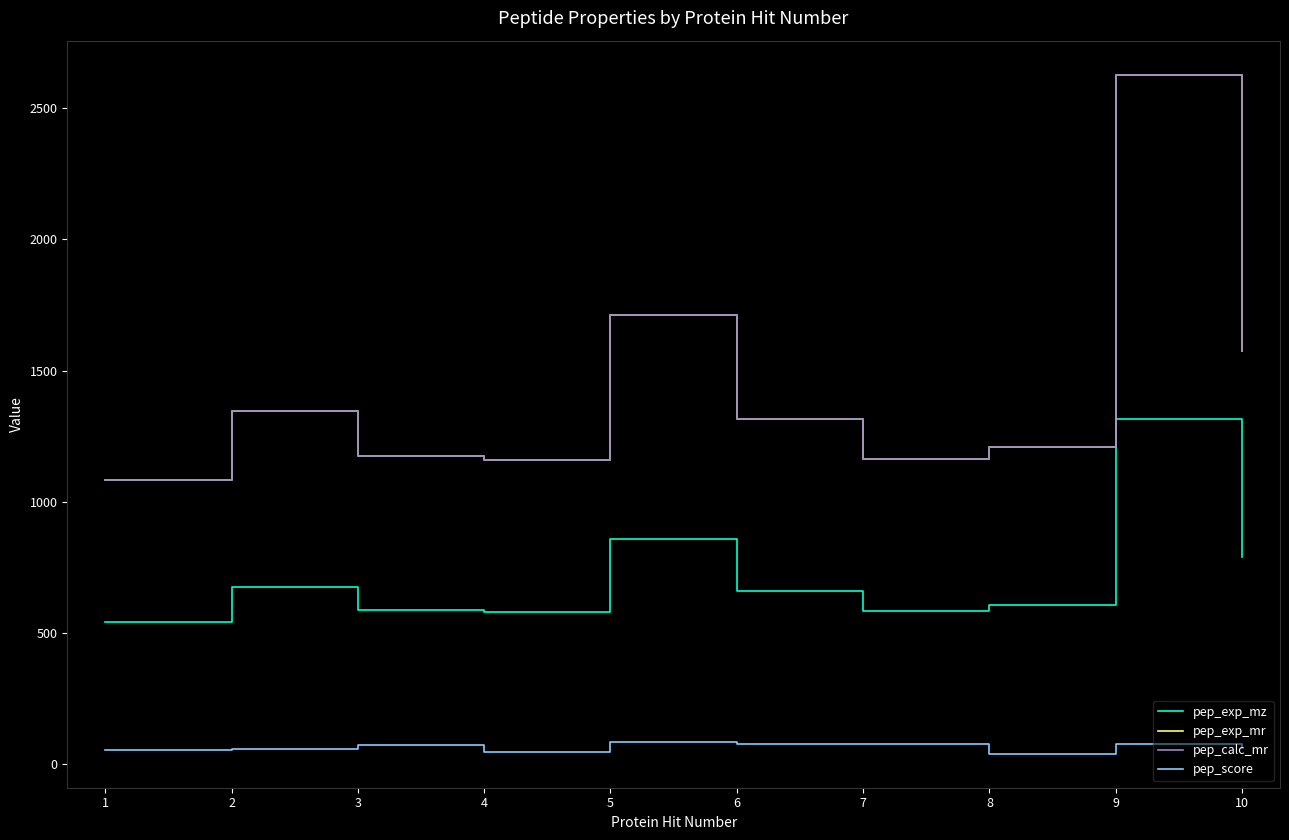

At which label is pep_calc_mr closest to 1855?

5